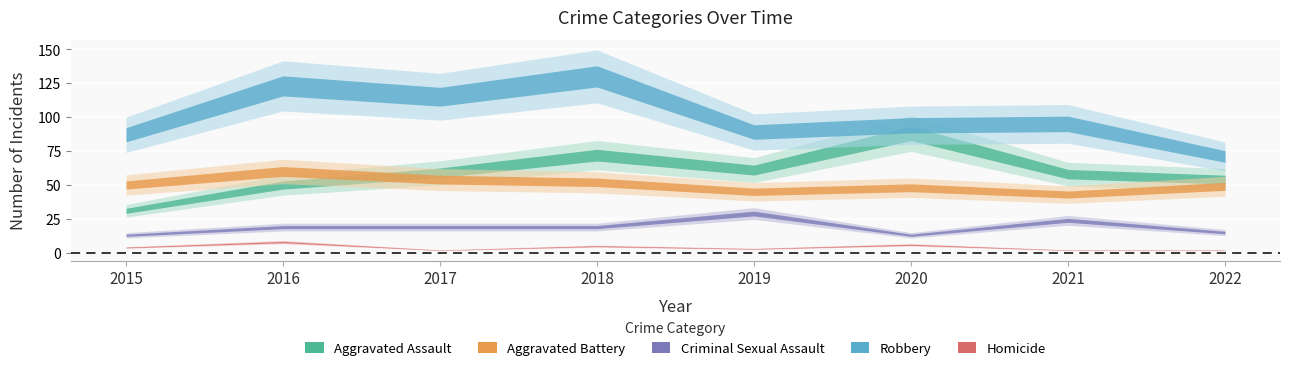

What is the minimum value shown in the chart?

2